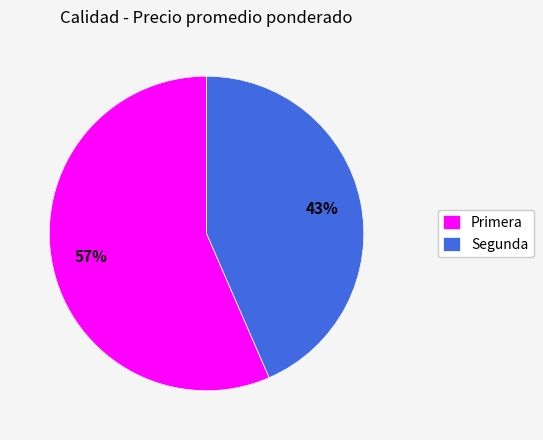

True or false: Segunda accounts for 43% of the total.

True